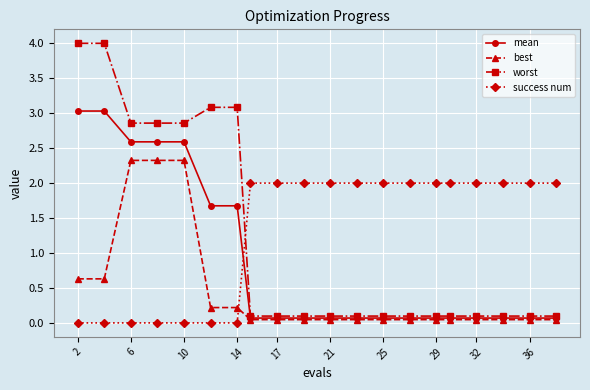

Which series has the widest spread of values?

worst